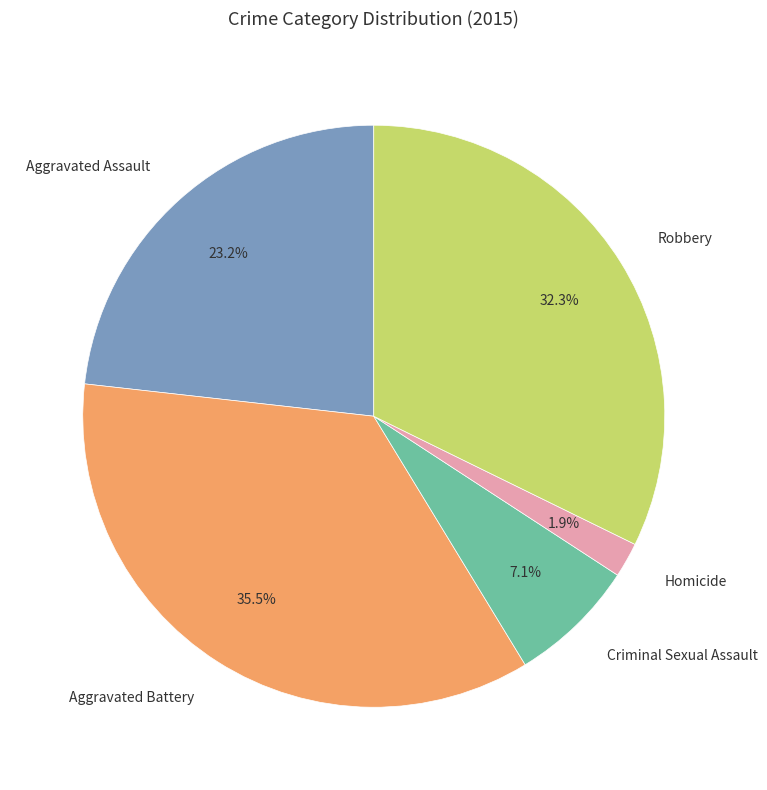

What percentage is NOT represented by Robbery?

67.7%